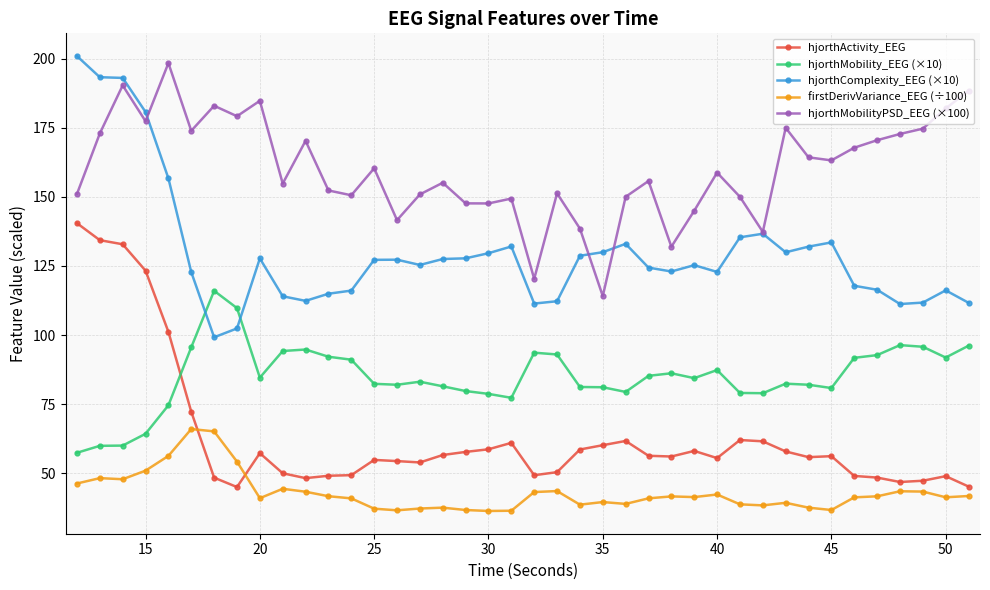

True or false: firstDerivVariance_EEG (÷100) and hjorthComplexity_EEG (×10) intersect in this chart.

False